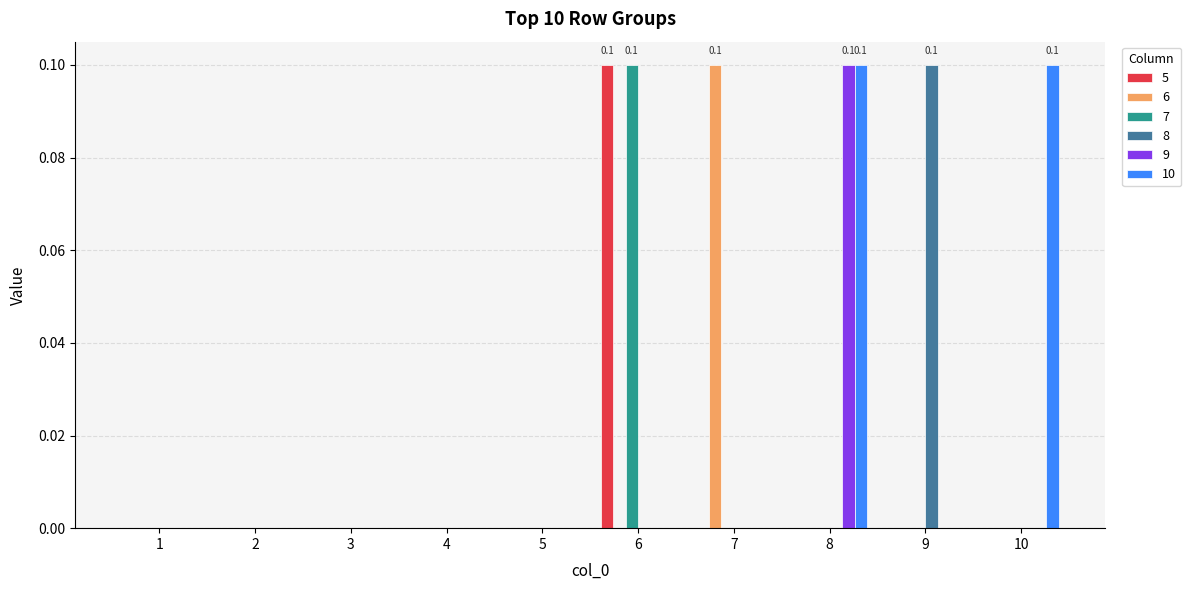

How many 8 values are between 0 and 1?

10